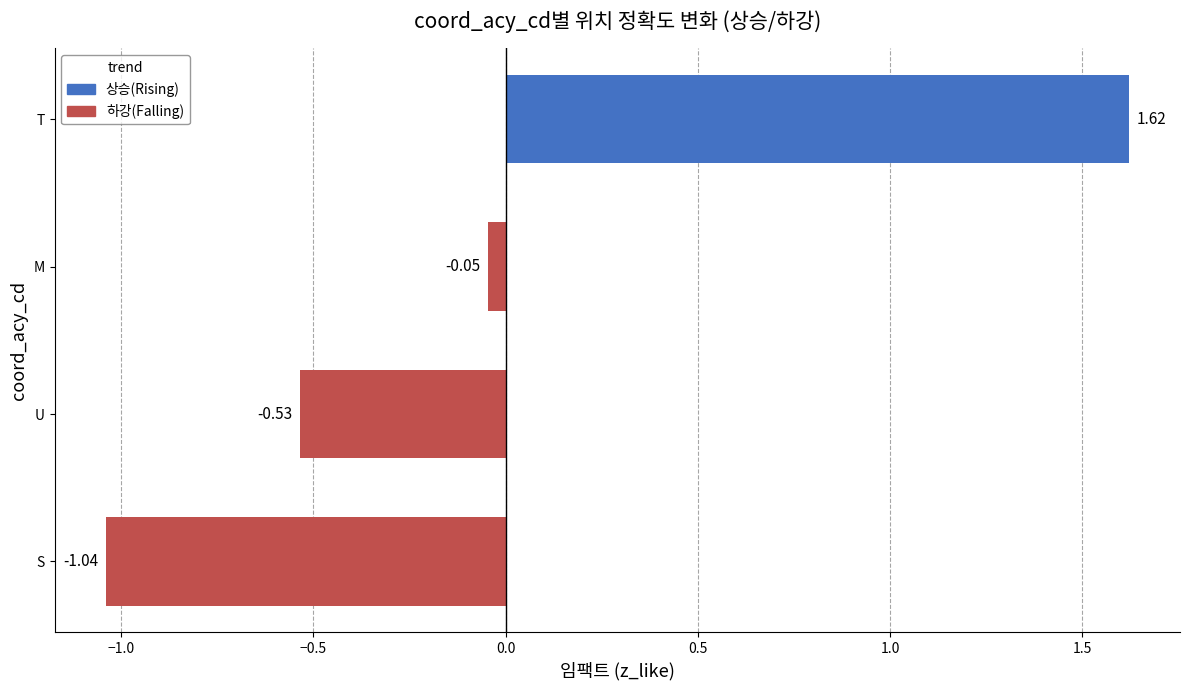

What is the change in value from U to M?

+0.5